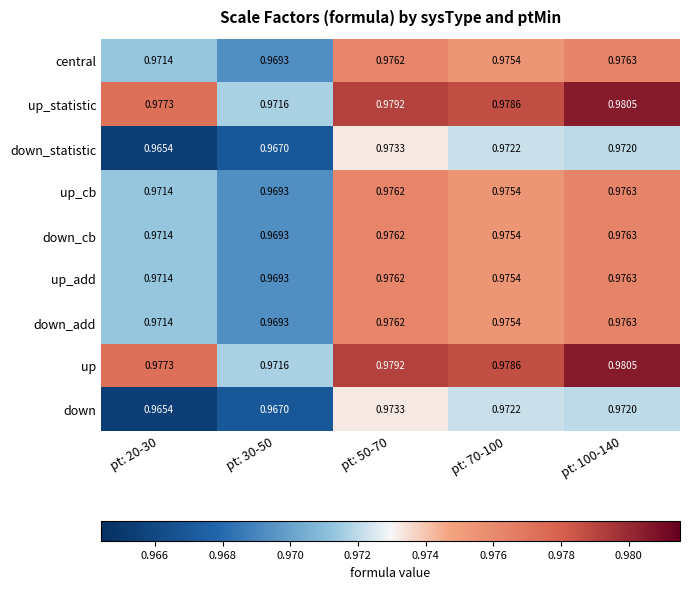

Is the value of up at pt: 30-50 greater than the value of down_add at pt: 100-140?

No